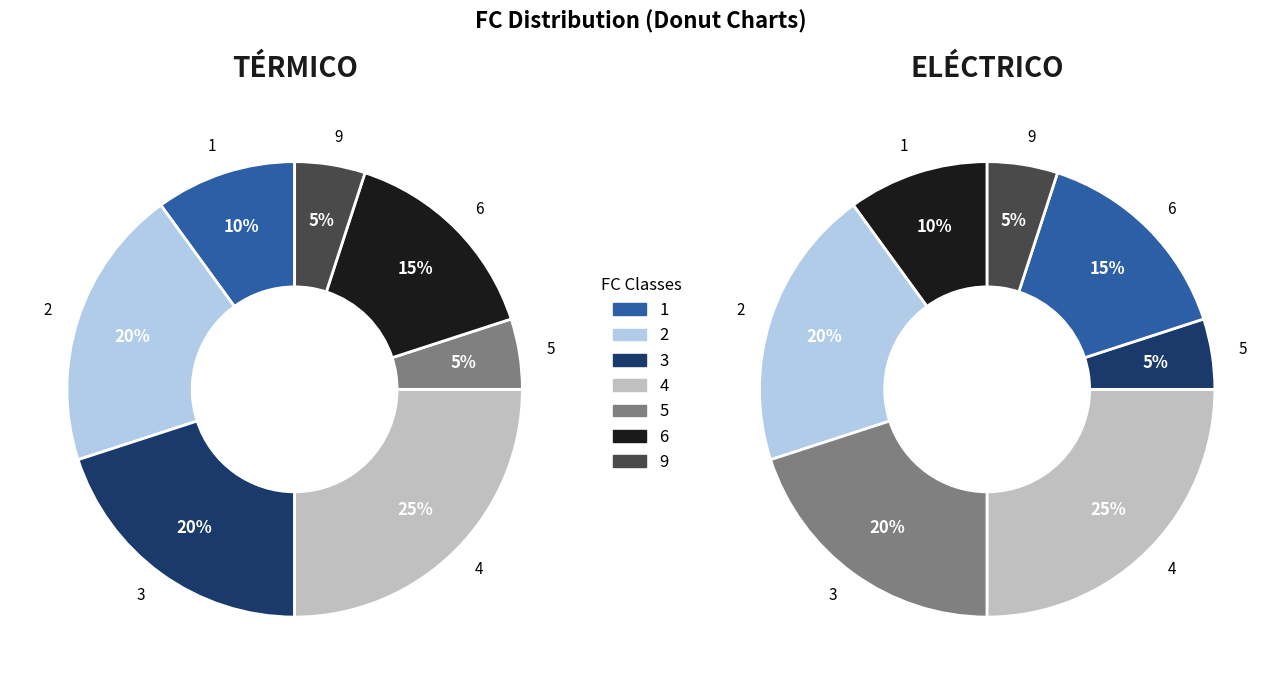

Does 6 represent more than half of the total?

No